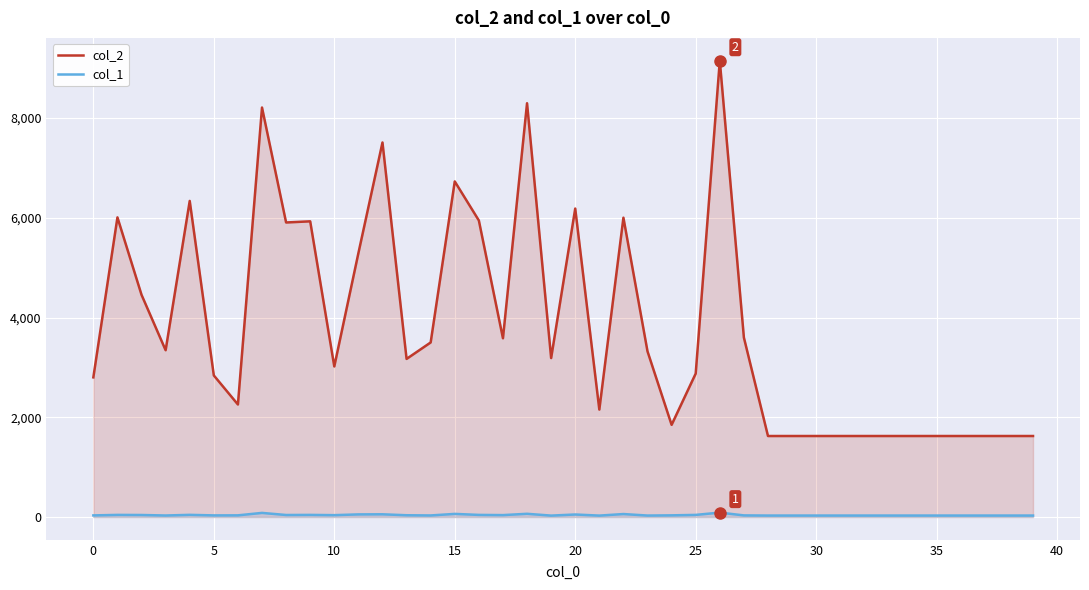

Is it true that col_1 equals 32 at 0?

True